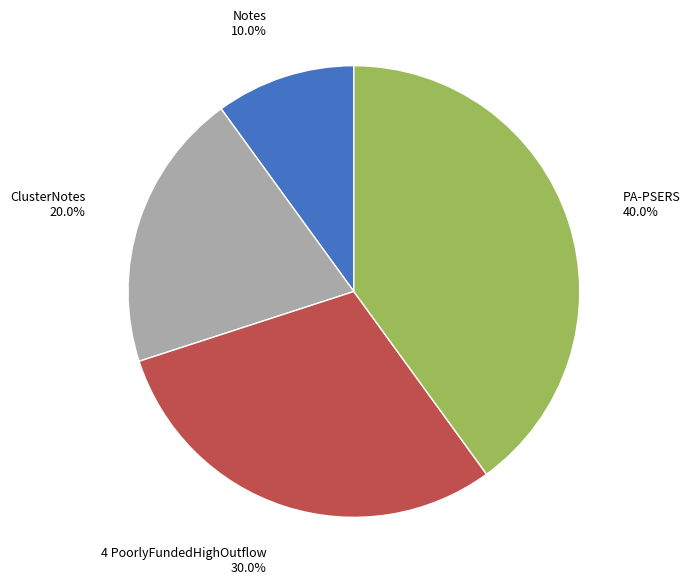

True or false: 4 PoorlyFundedHighOutflow accounts for 18% of the total.

False